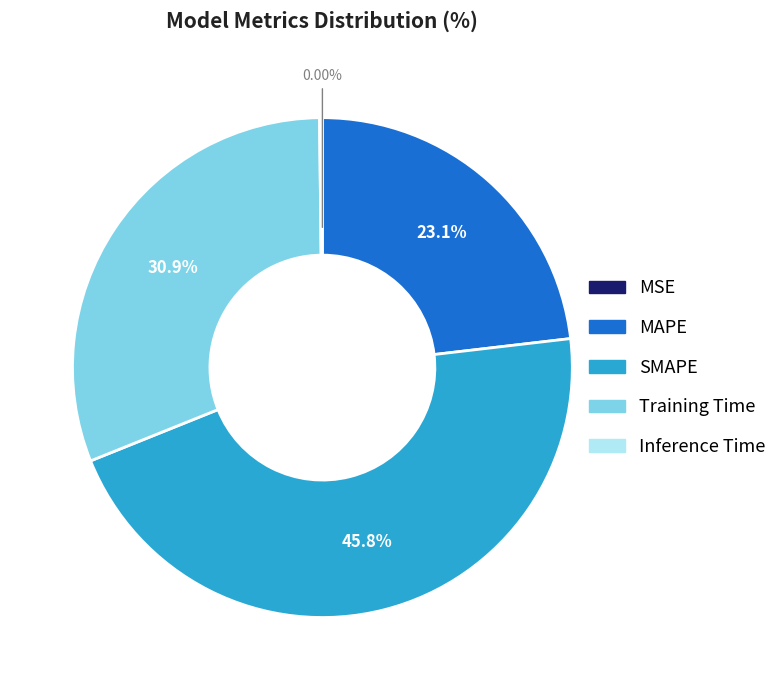

Which slice is the largest?

SMAPE